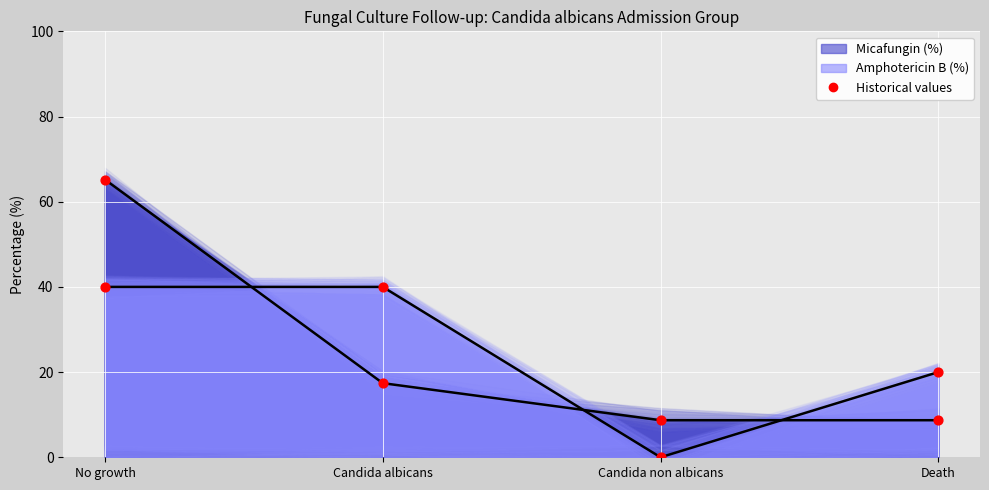

Which series reaches the minimum Y coordinate?

Historical Amphotericin B (%)